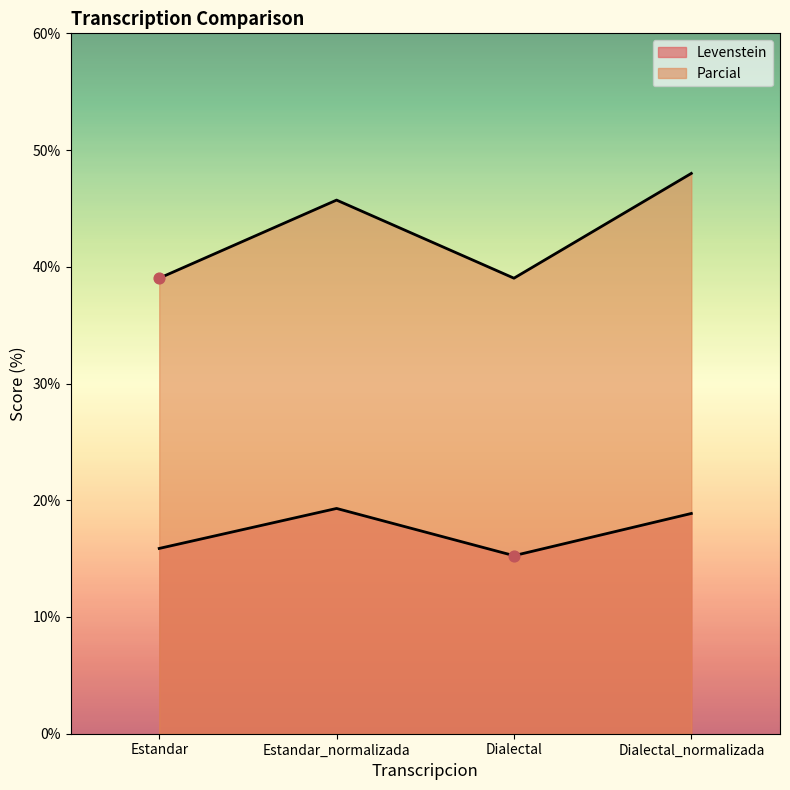

What are all the series names shown in the legend?

Levenstein, Parcial